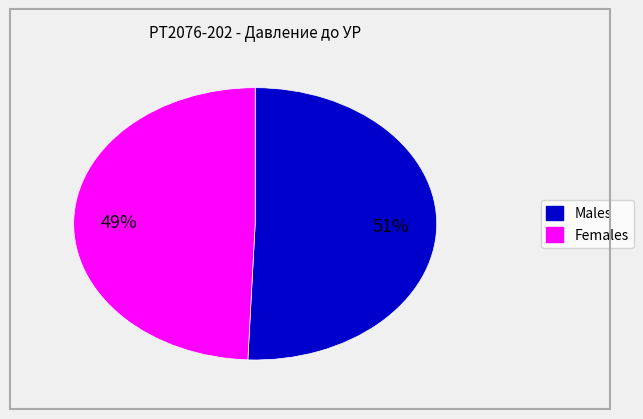

Is there a majority slice in this chart?

Yes